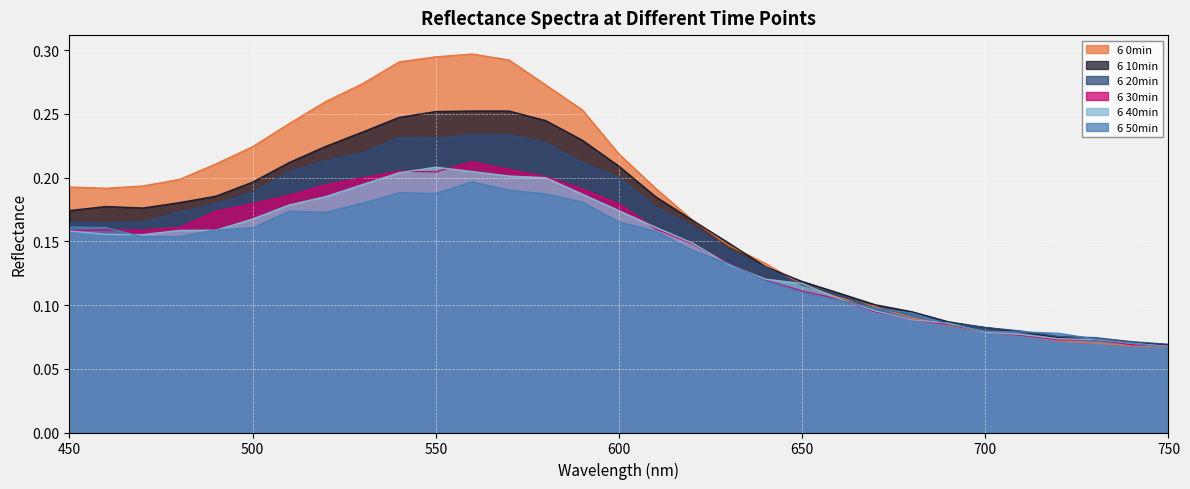

What is the maximum value shown in the chart?

0.3